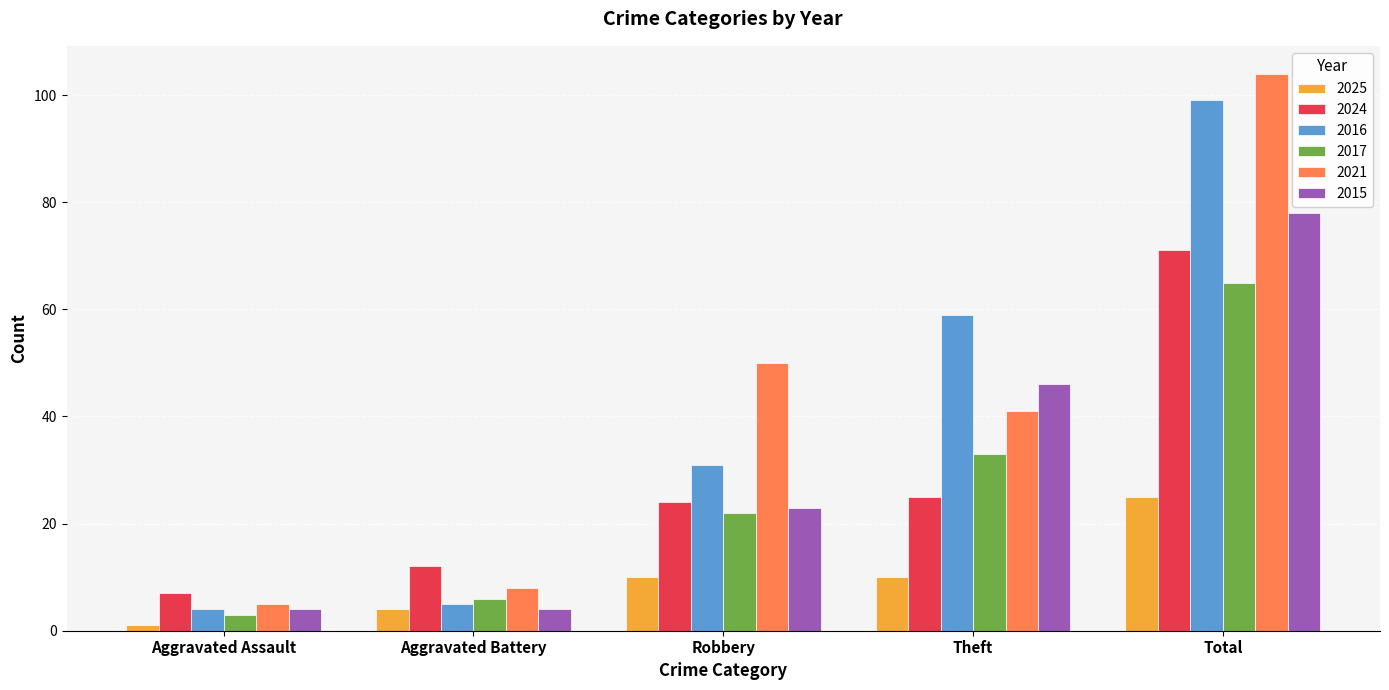

What are all the series names shown in the legend?

2025, 2024, 2016, 2017, 2021, 2015